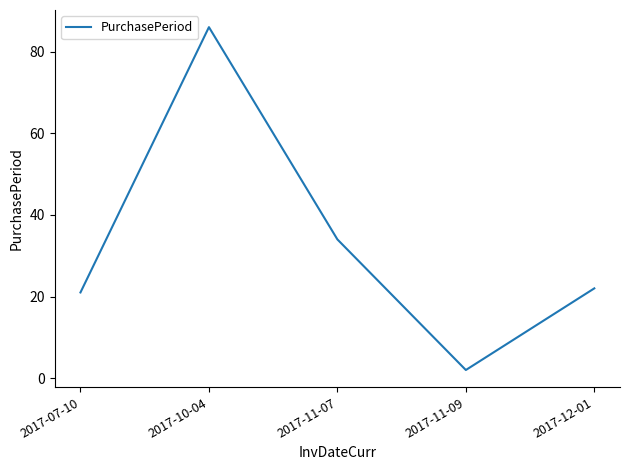

What is the sum of the values at 2017-12-01 and 2017-10-04?

108